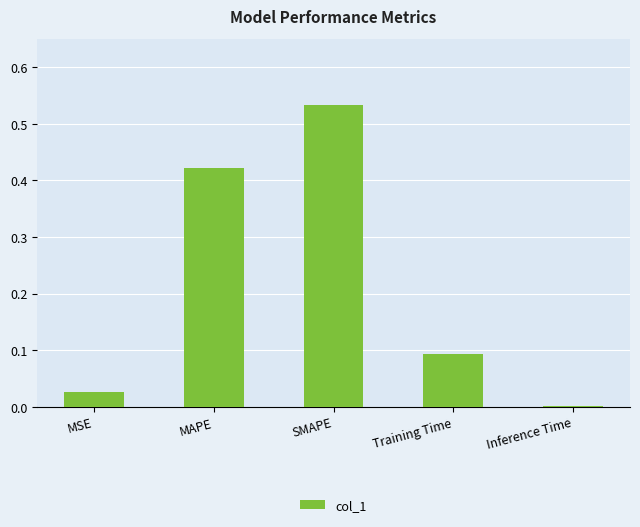

At which category does the chart reach its peak across all series?

SMAPE